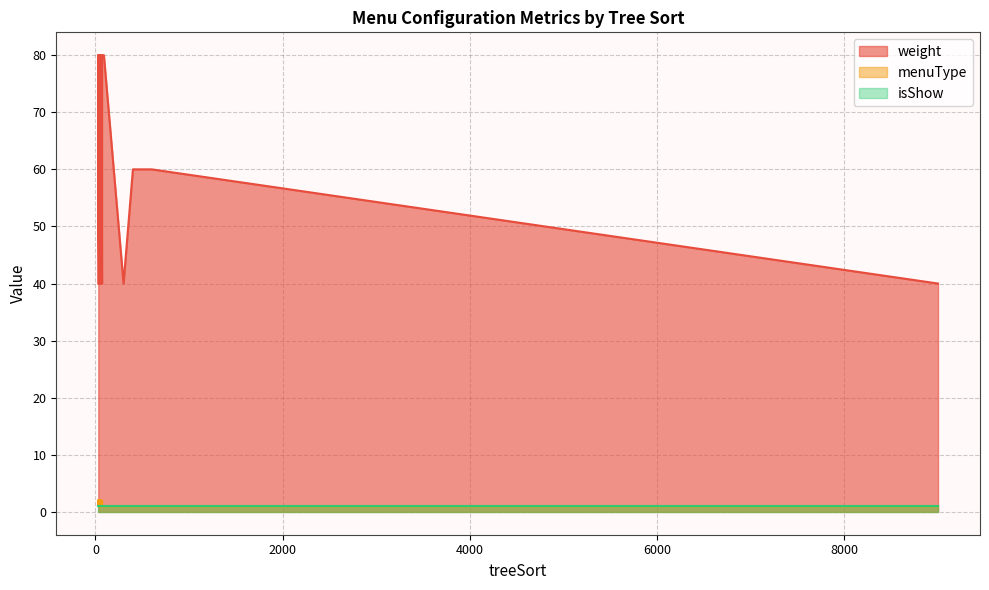

True or false: weight and isShow cross at least once.

False